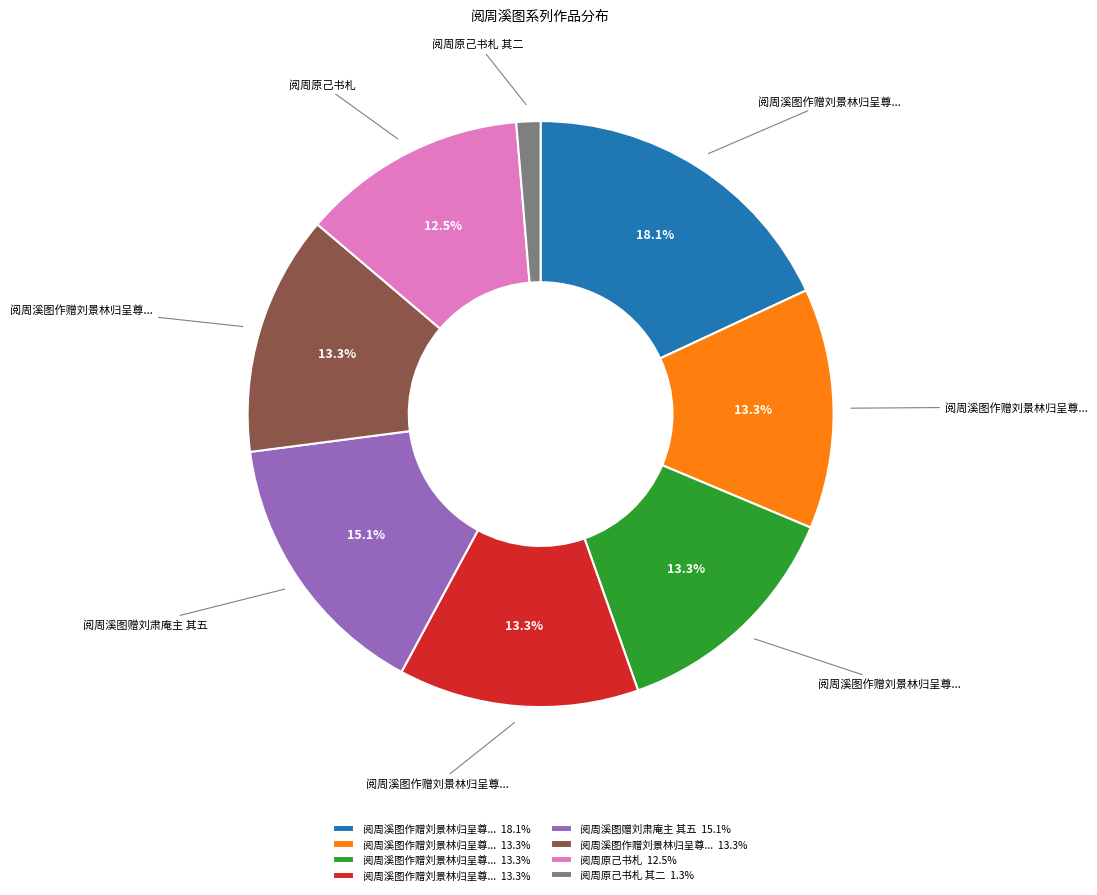

Is there a majority slice in this chart?

No